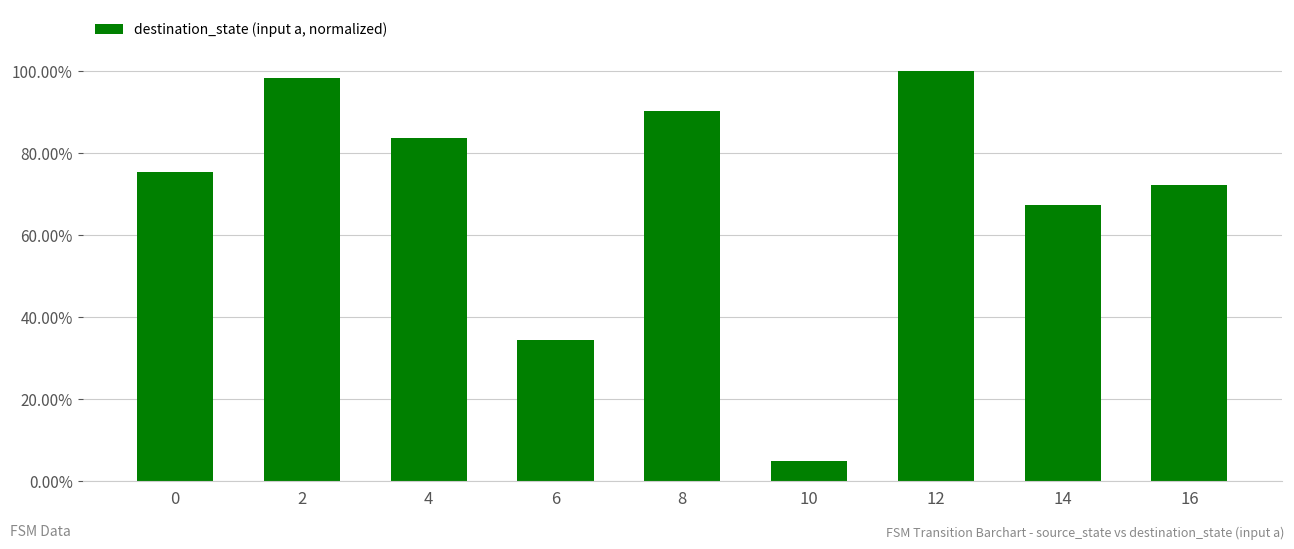

Reading left to right, list all the values displayed in this chart.

0=0.8	2=1.0	4=0.8	6=0.3	8=0.9	10=0.0	12=1.0	14=0.7	16=0.7